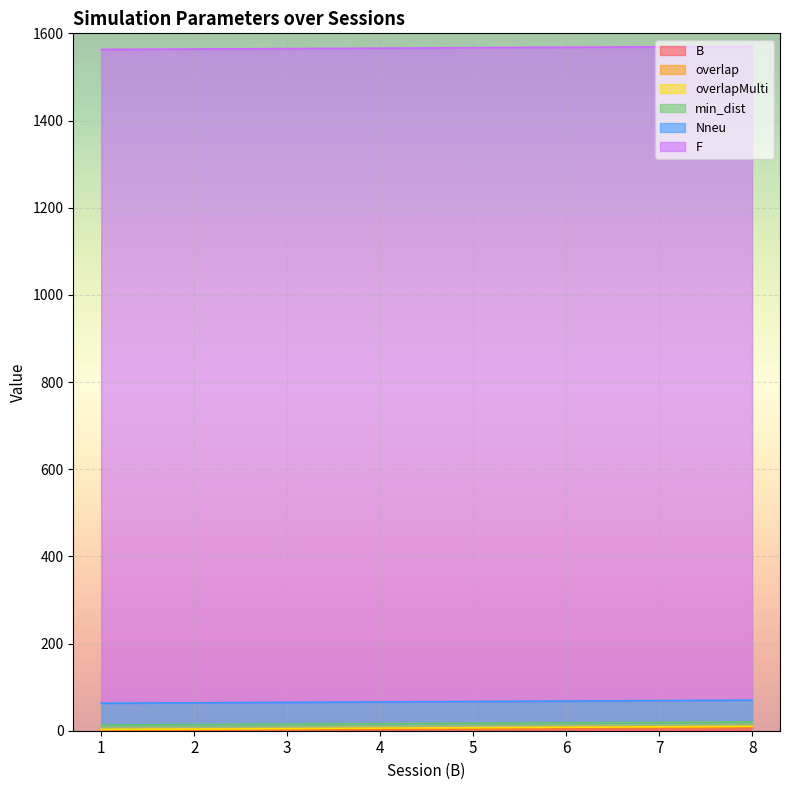

True or false: overlapMulti and Nneu intersect in this chart.

False